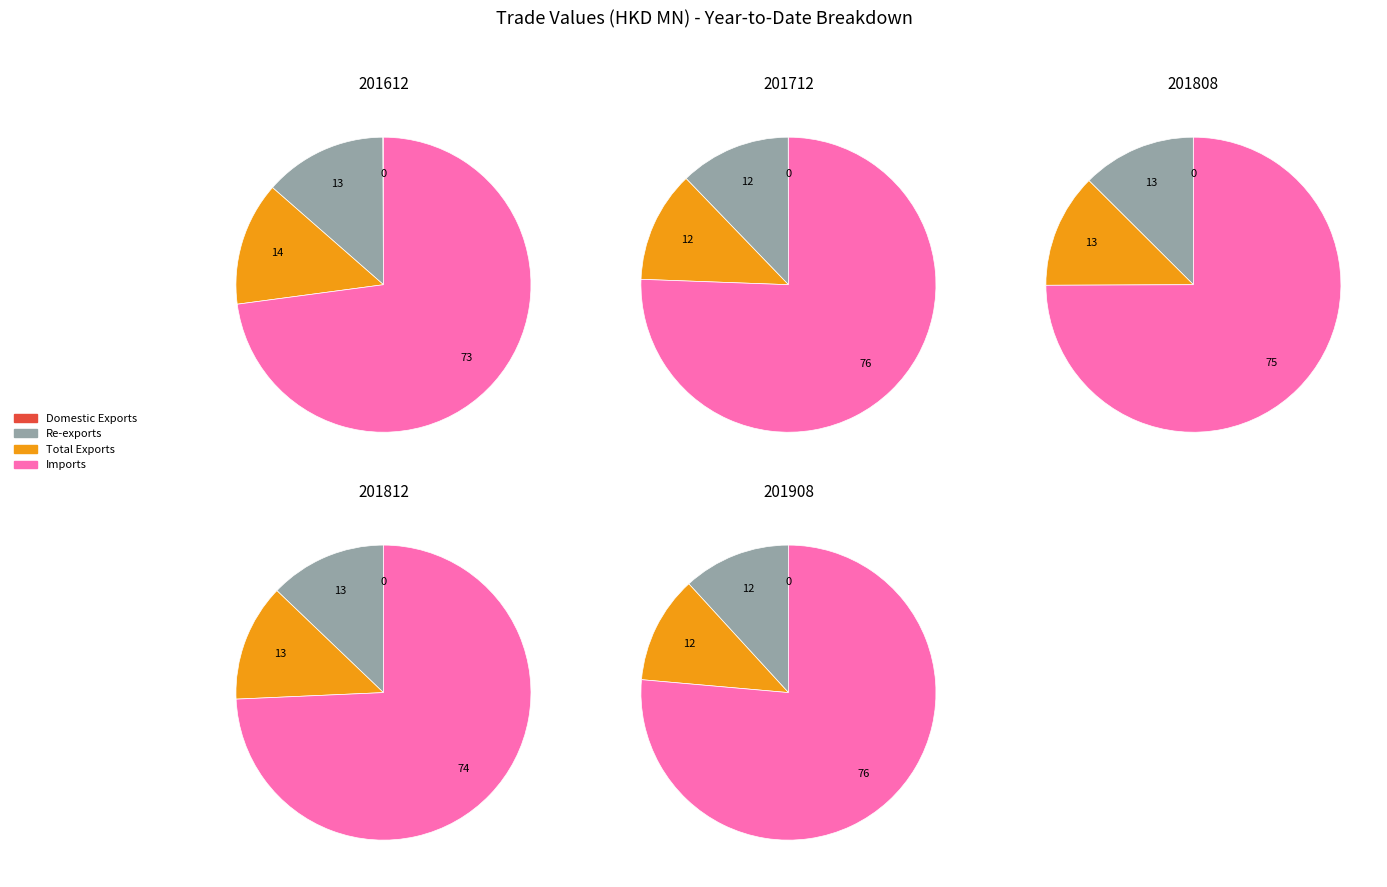

To the nearest percent, what is the difference between the Re-exports and Imports slice percentages?

59%